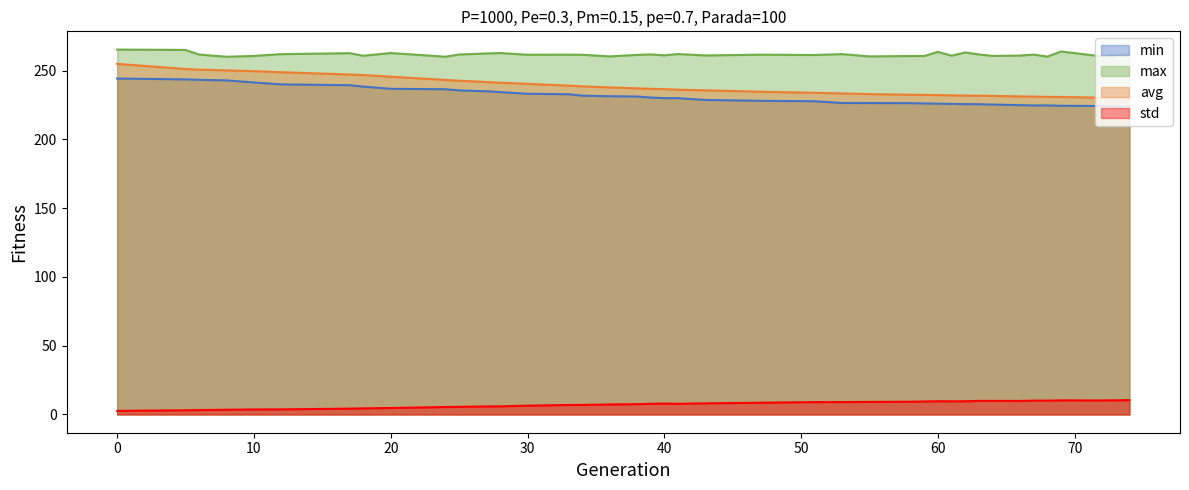

What is the difference between the max values at 53 and 39?

0.2